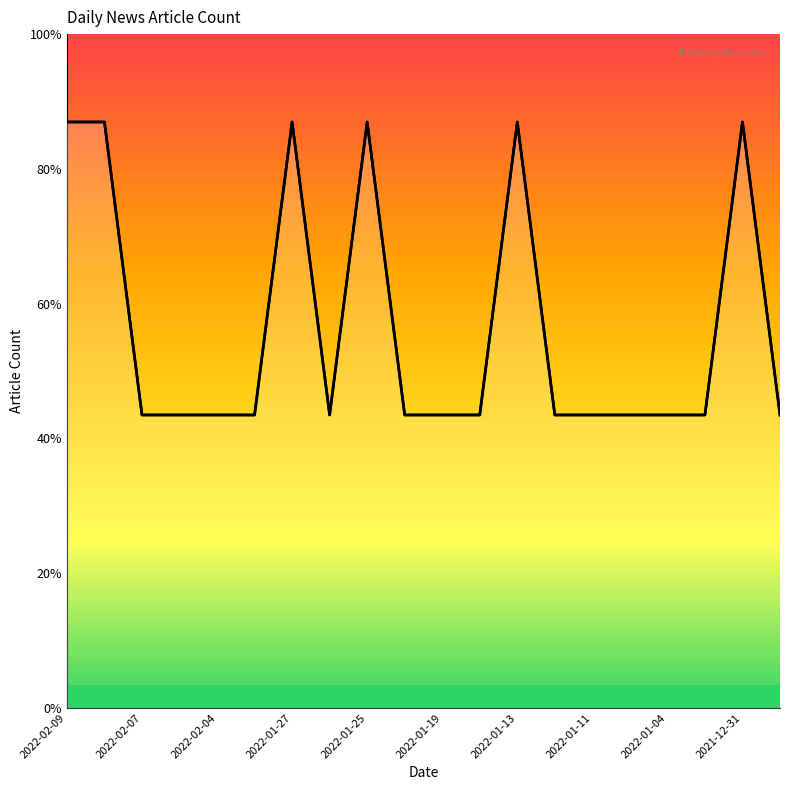

What is the difference between the values at 2022-01-04 and 2021-12-31?

1